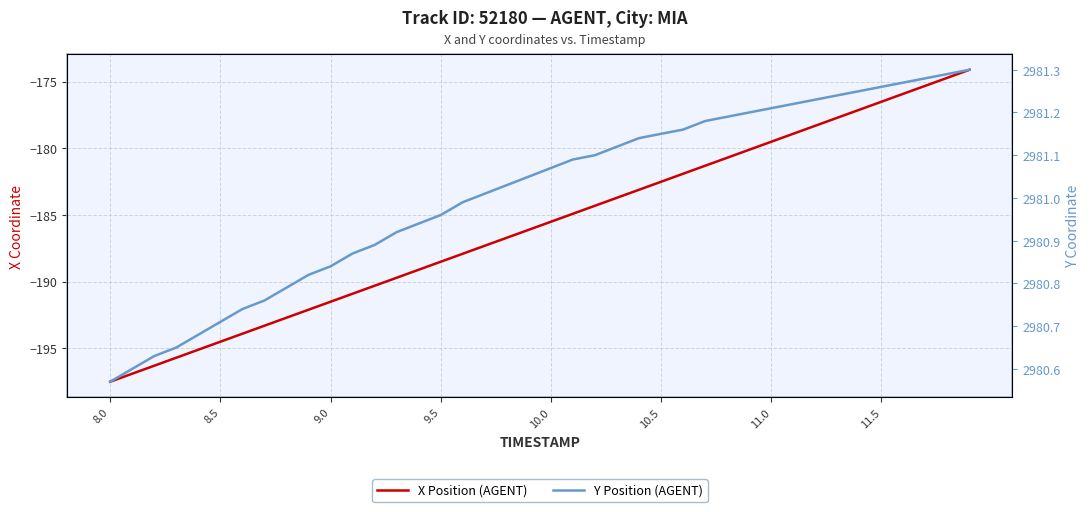

Which series has the largest range (max minus min)?

X Position (AGENT)